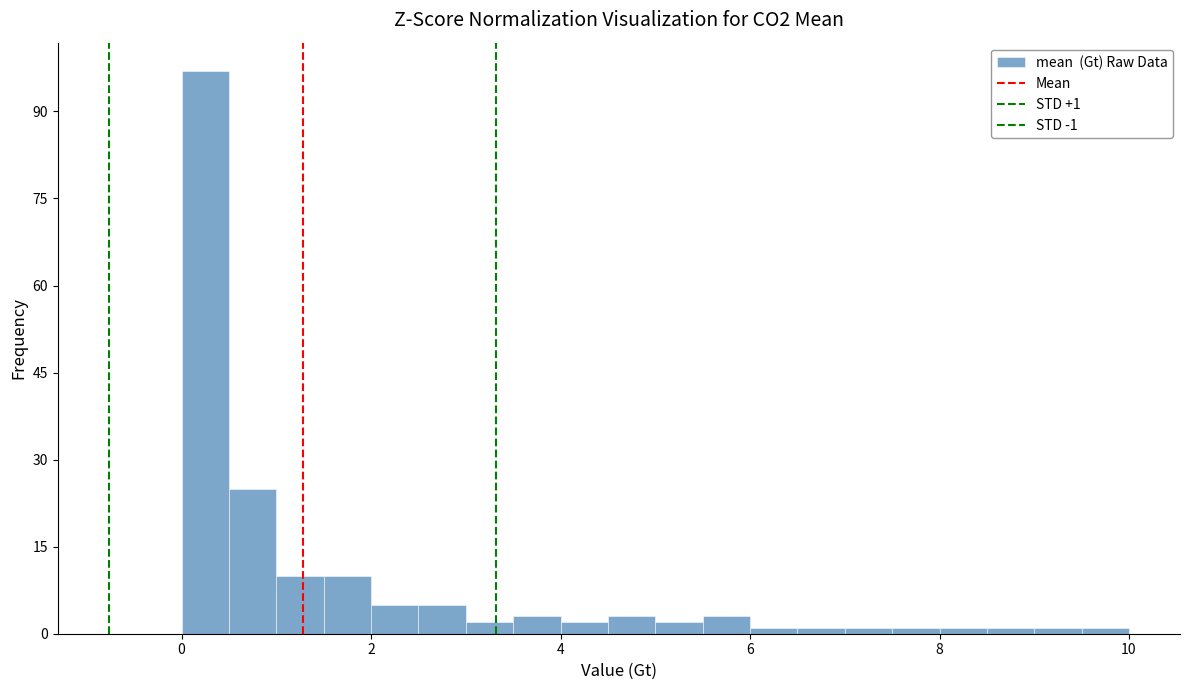

Read against the x-axis, roughly where is the centre of the tallest bar?

0.2